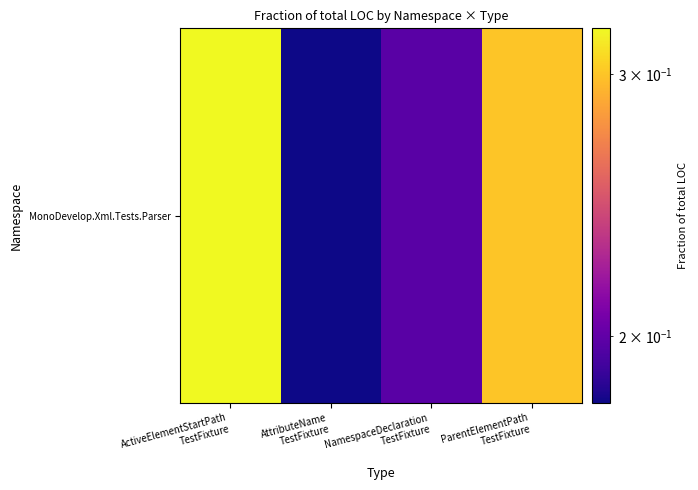

How many series are shown in this chart?

1